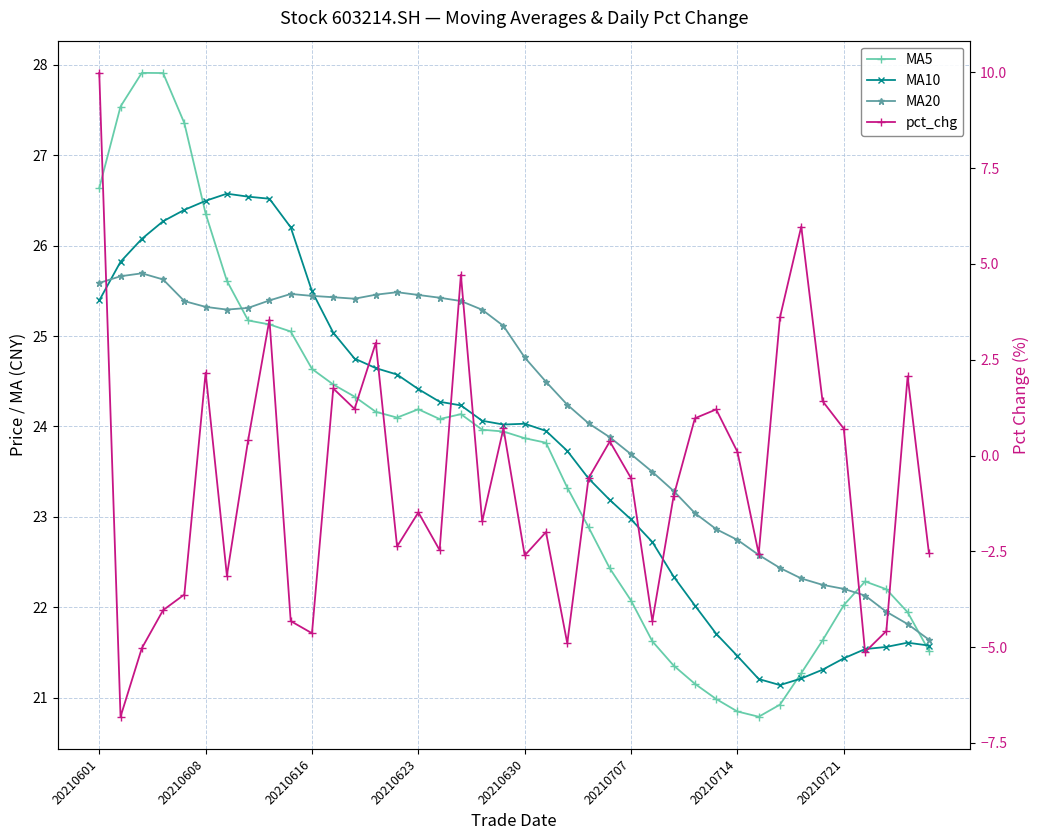

How many lines are shown in the chart?

4